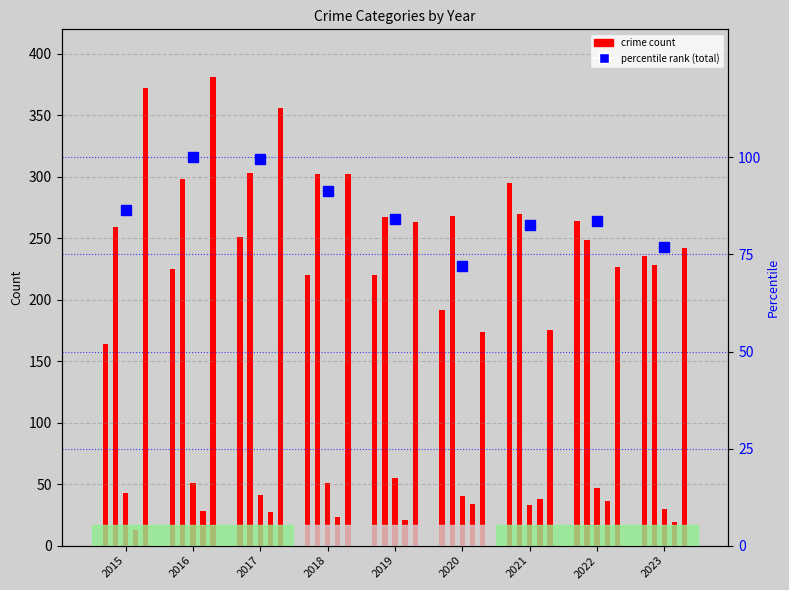

List the labels in order of value, largest first.

2016, 2017, 2018, 2015, 2019, 2022, 2021, 2023, 2020